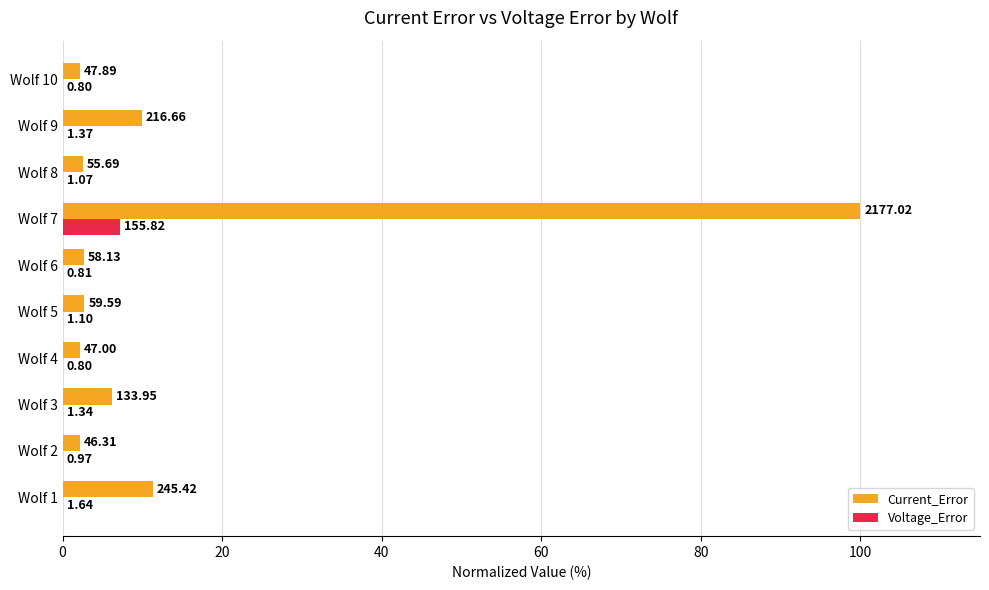

Reading left to right, transcribe all the data shown in this chart.

Current_Error: 11.3	2.1	6.2	2.2	2.7	2.7	100.0	2.6	10.0	2.2
Voltage_Error: 0.1	0.0	0.1	0.0	0.1	0.0	7.2	0.0	0.1	0.0